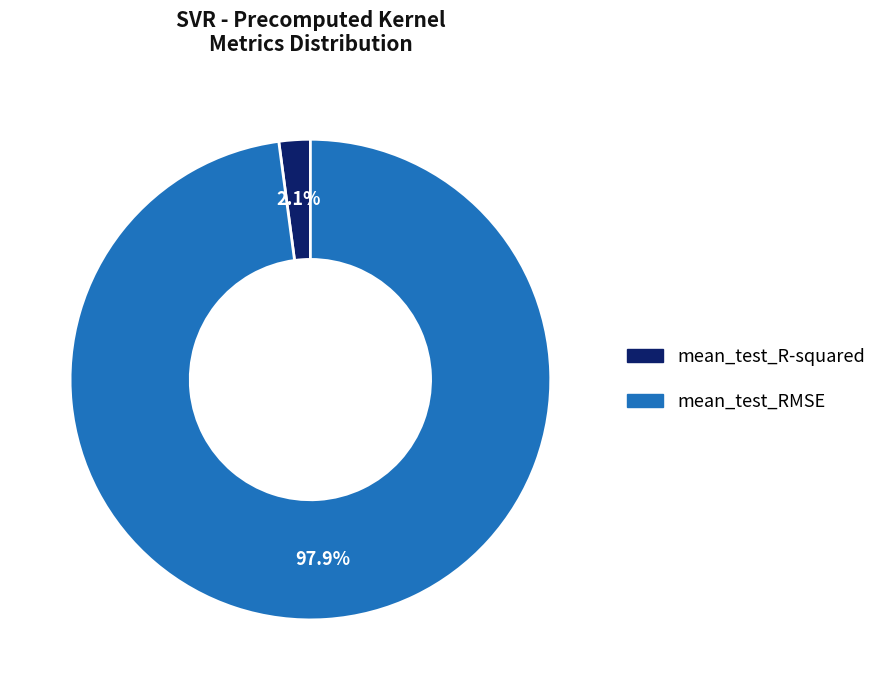

How many segments does this pie chart have?

2